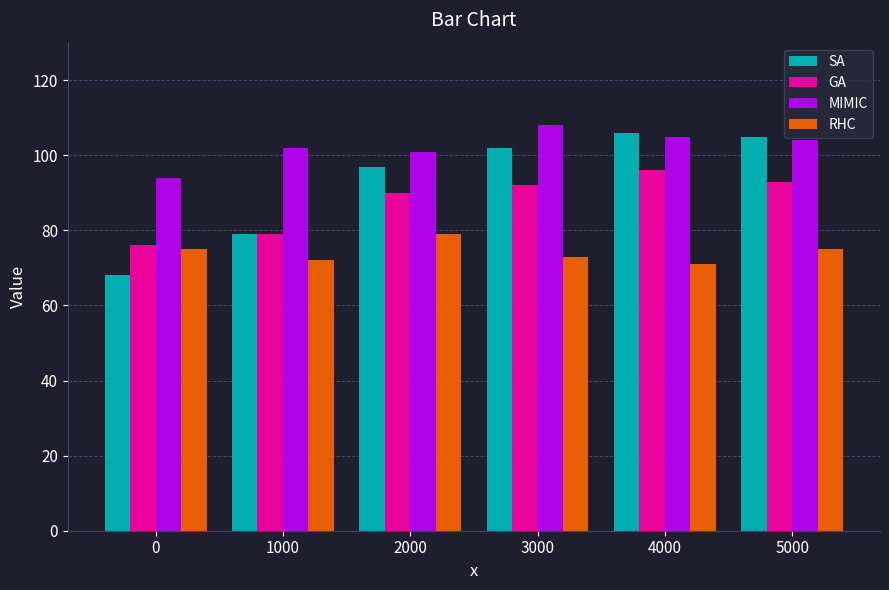

Is the value of SA at 5000 greater than the value of GA at 0?

Yes